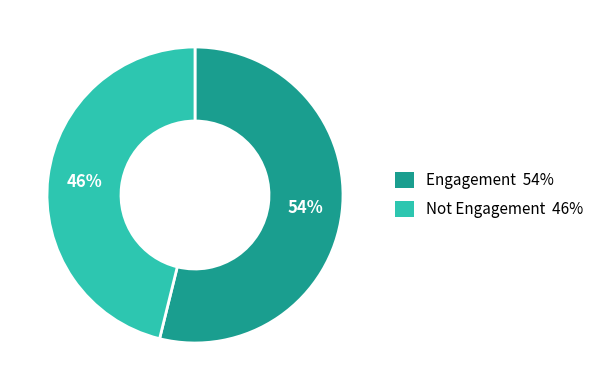

What percentage is the Engagement slice, to the nearest percent?

54%